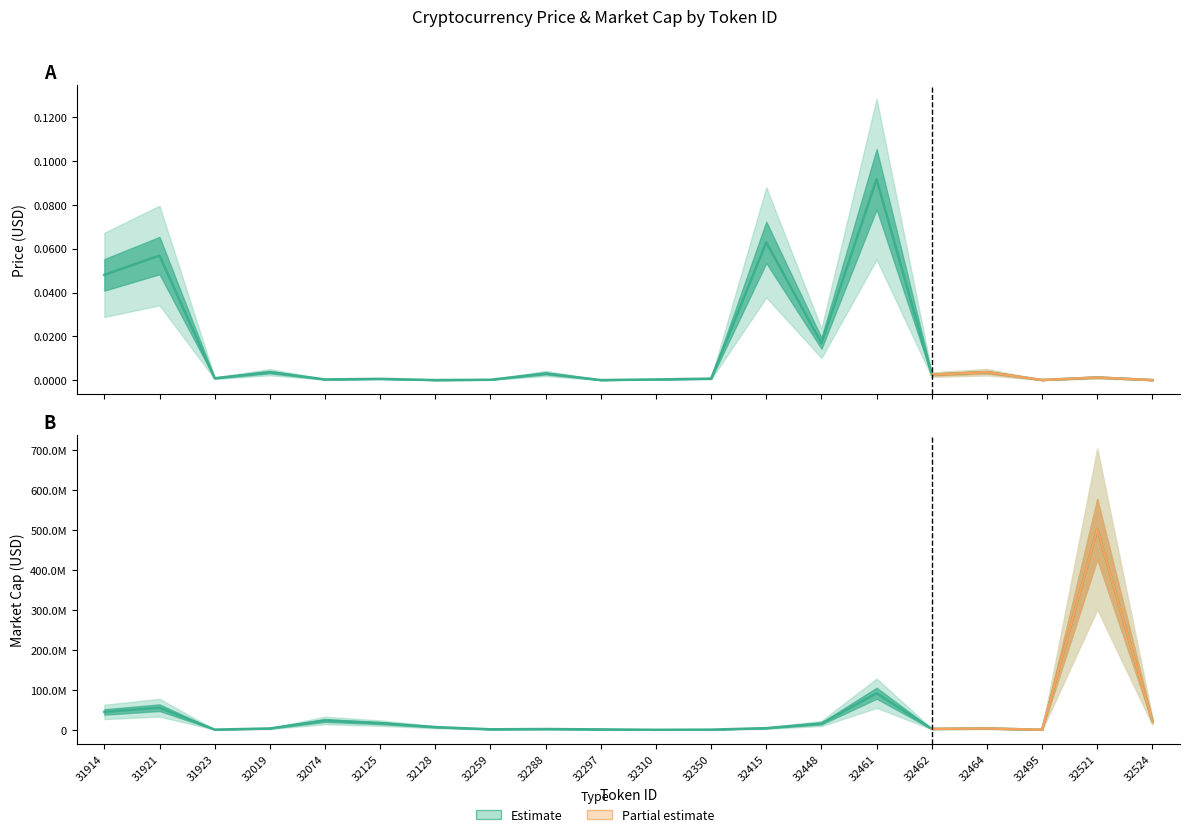

How many points are lower than both their immediate neighbors (excluding endpoints)?

7